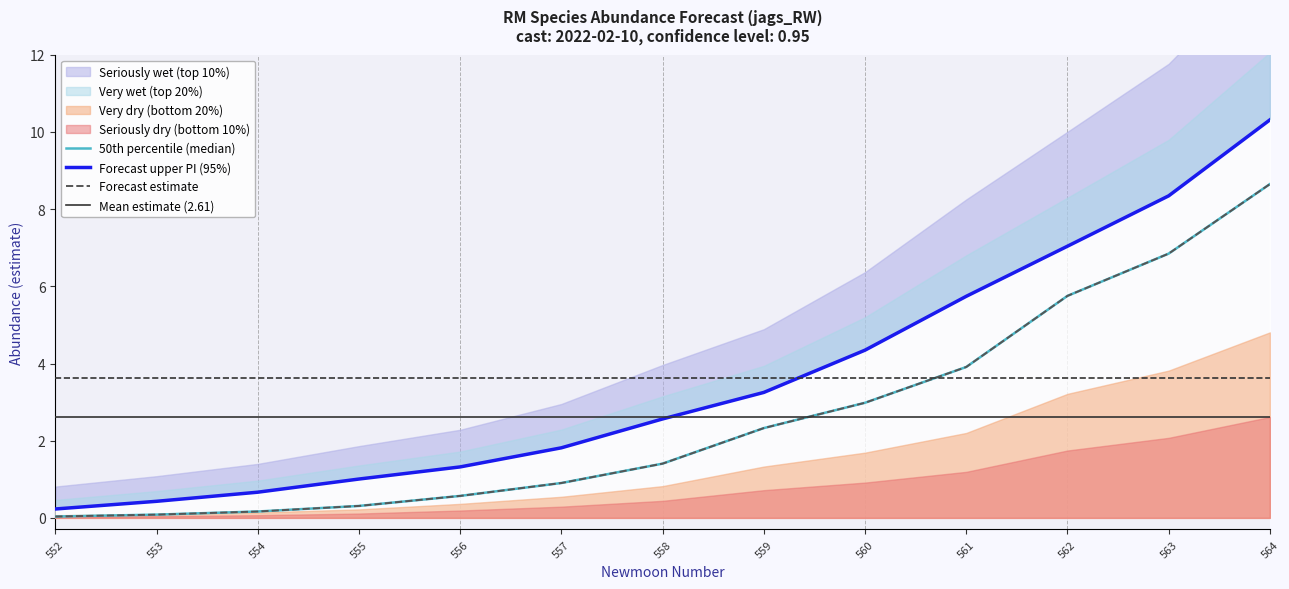

How many data points in upper_pi are above 2?

7